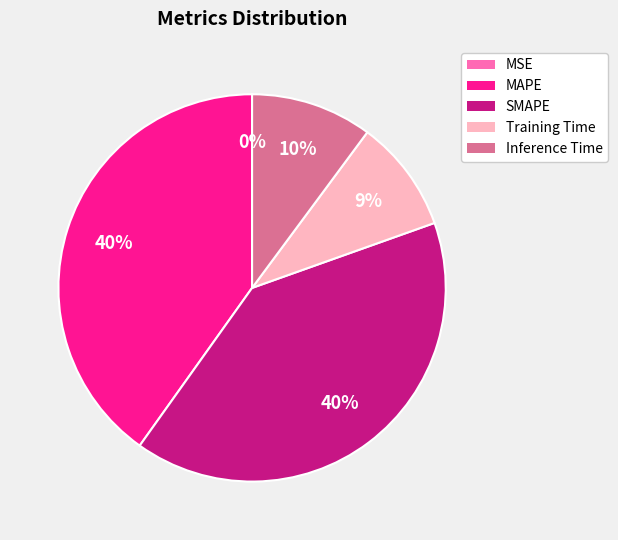

Is the sum of Training Time and Inference Time greater than half?

No